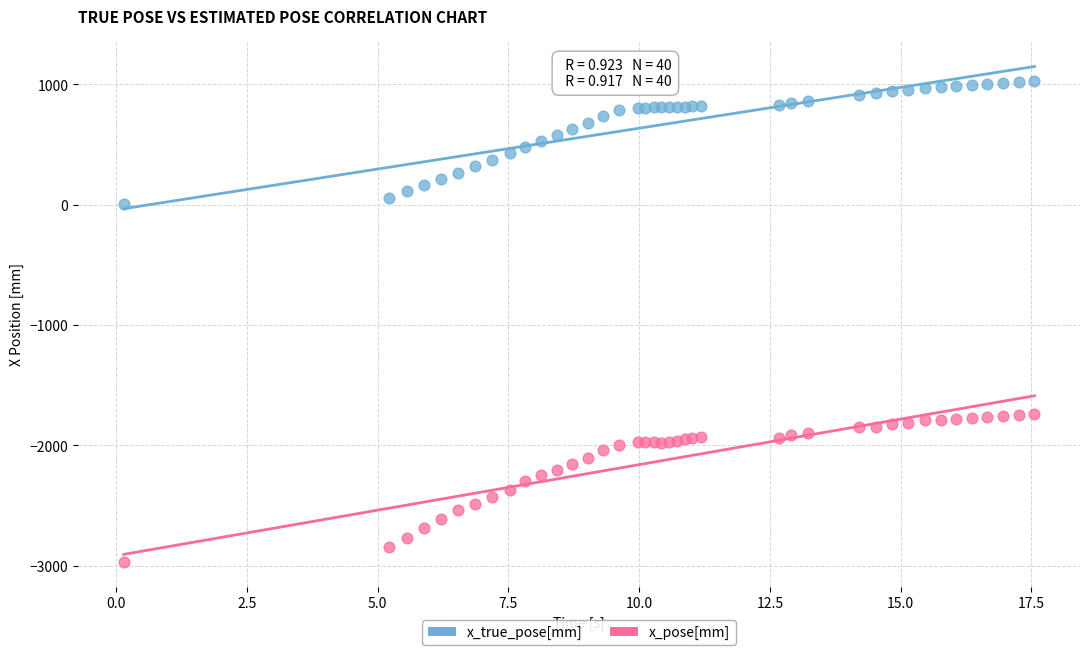

What are all the series names shown in the legend?

x_true_pose[mm], x_pose[mm]